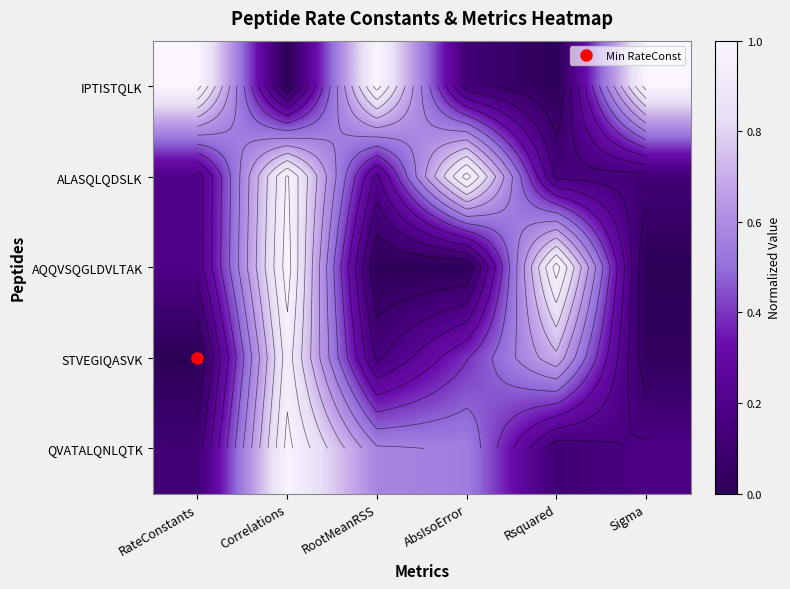

The AQQVSQGLDVLTAK series shows 1.0 at Correlations. True or false?

True